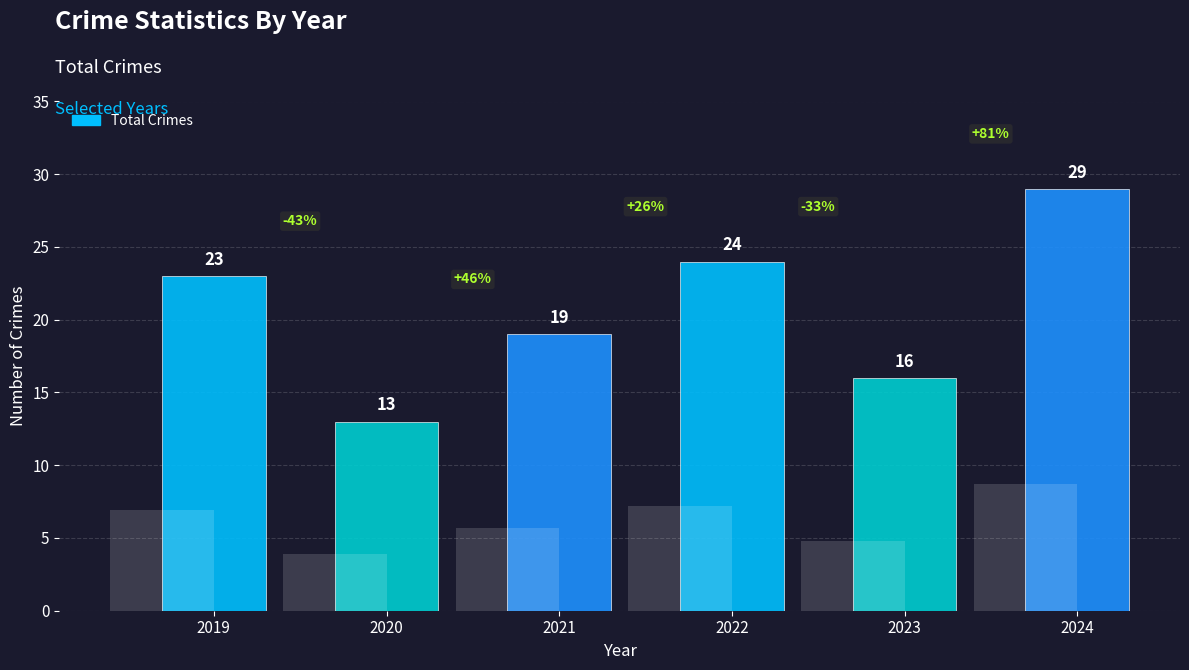

List the labels in order of value, largest first.

2024, 2022, 2019, 2021, 2023, 2020